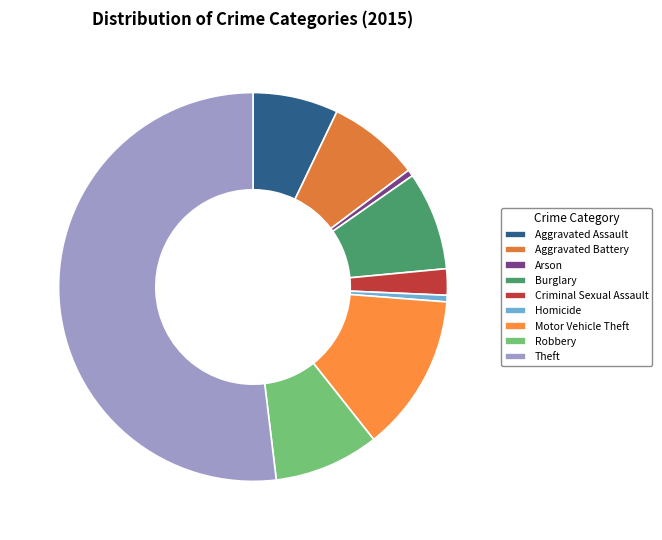

Which category accounts for the majority?

Theft